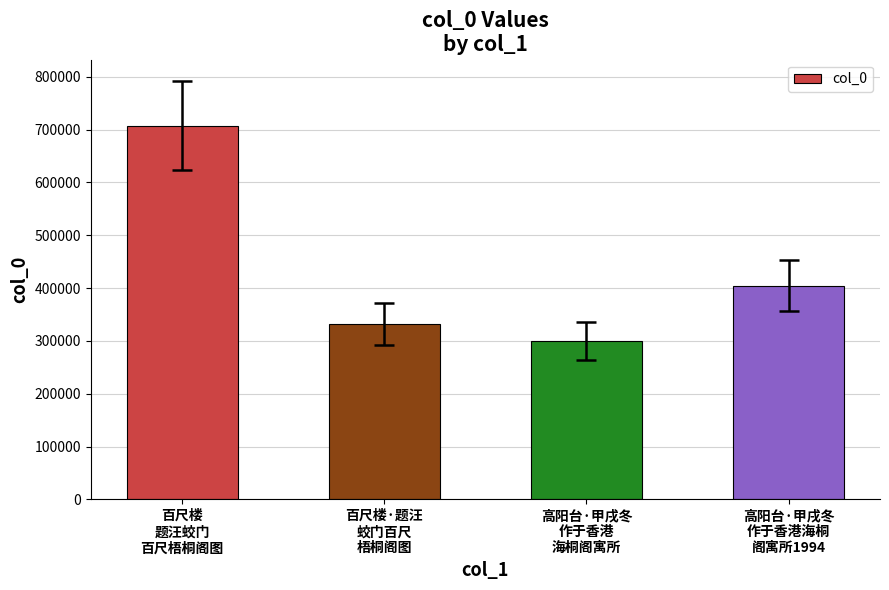

Does the chart contain stacked bars?

No